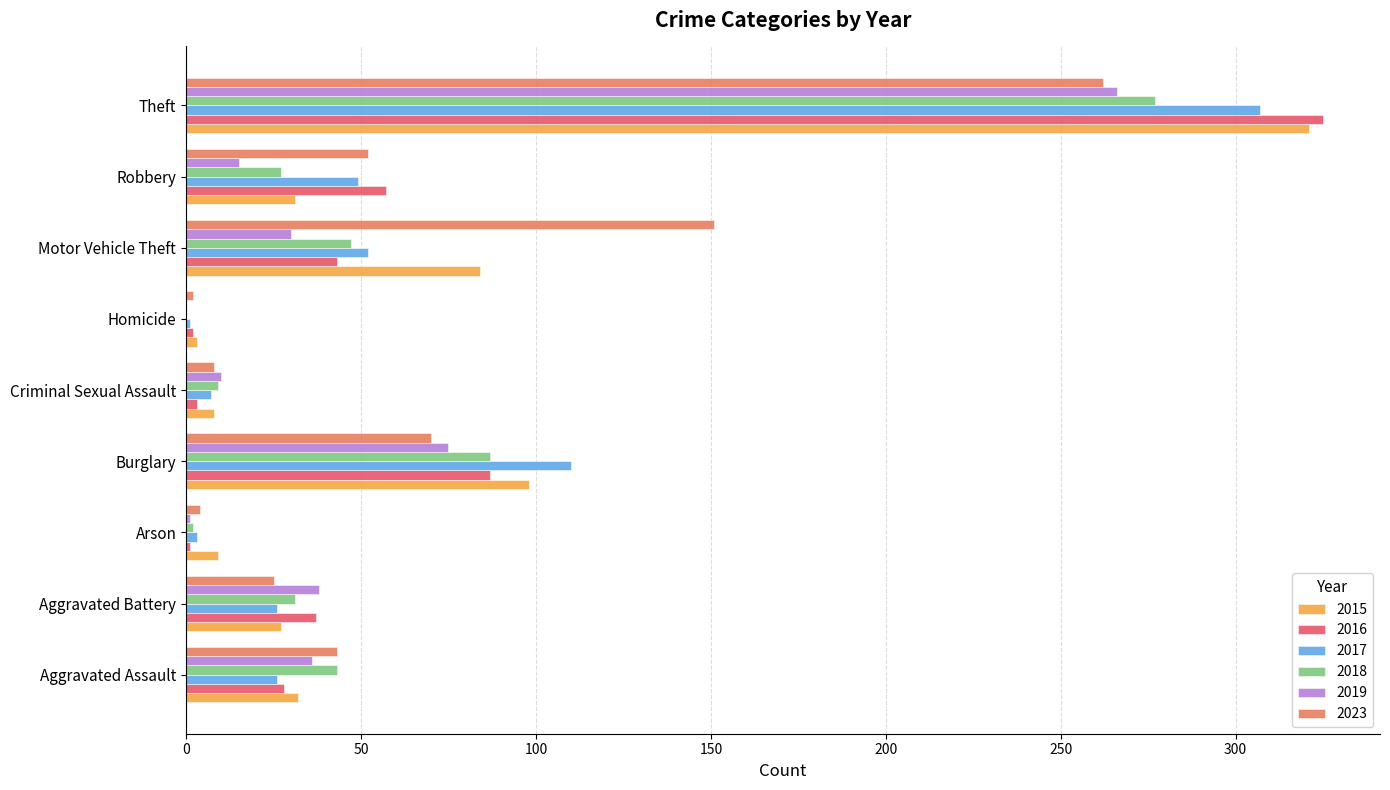

What is the sum of the 2023 values at Motor Vehicle Theft and Homicide?

153